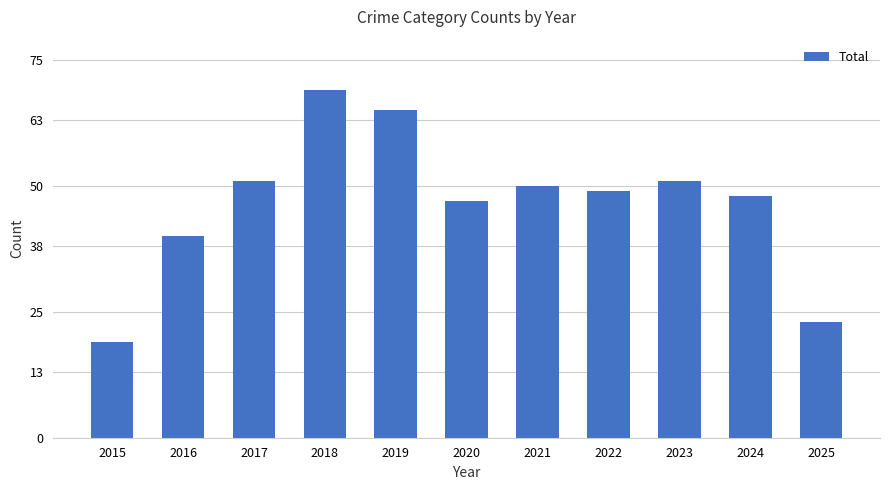

Reading left to right, transcribe all the data shown in this chart.

19	40	51	69	65	47	50	49	51	48	23